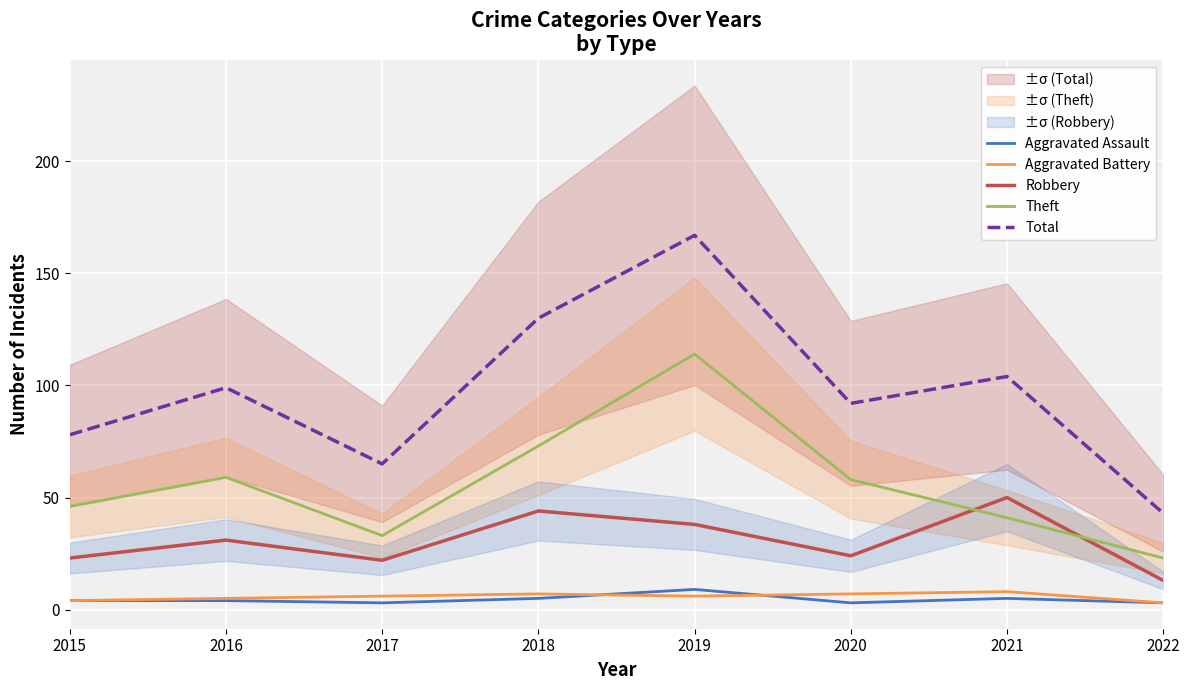

What is the minimum value shown in the chart?

3